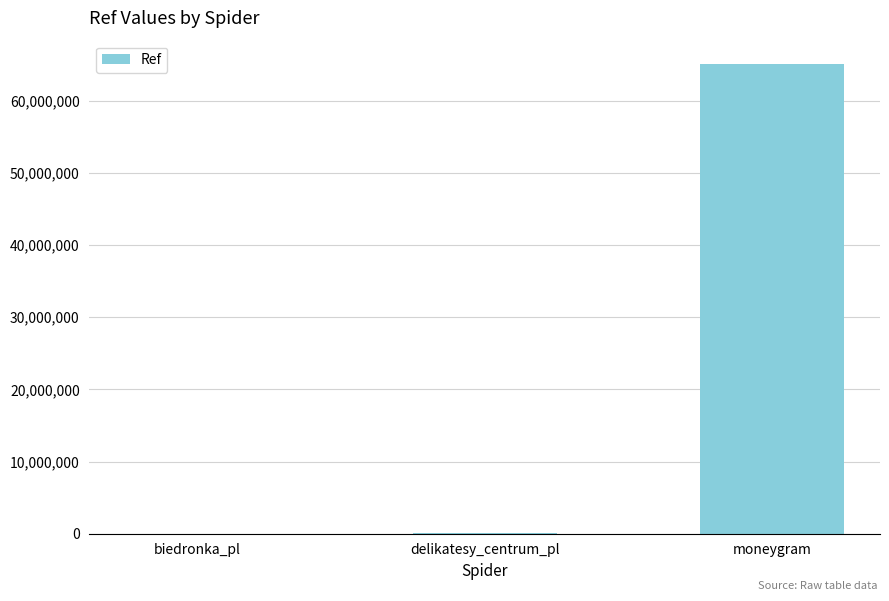

What is the maximum value shown in the chart?

65040924